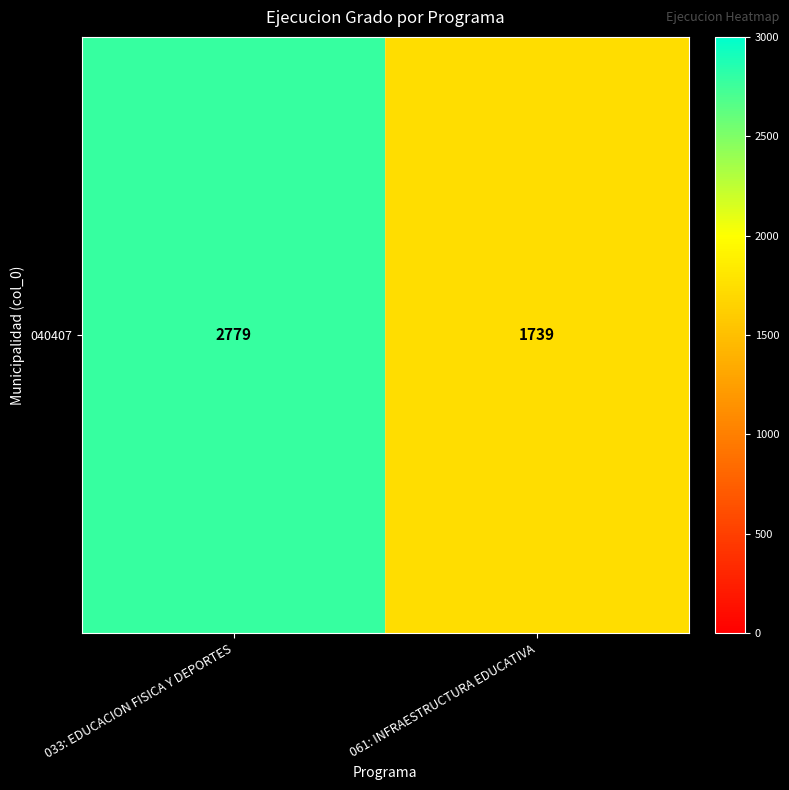

Count the number of categories in the chart.

2